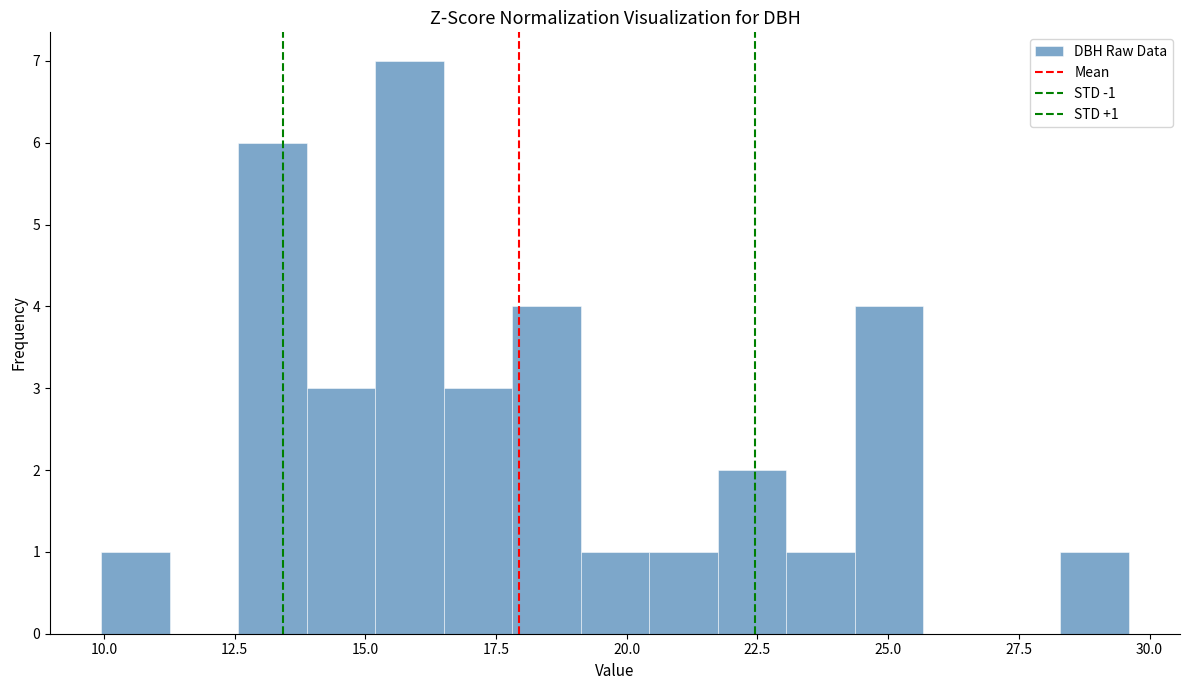

Read against the x-axis, roughly where is the centre of the tallest bar?

16.0